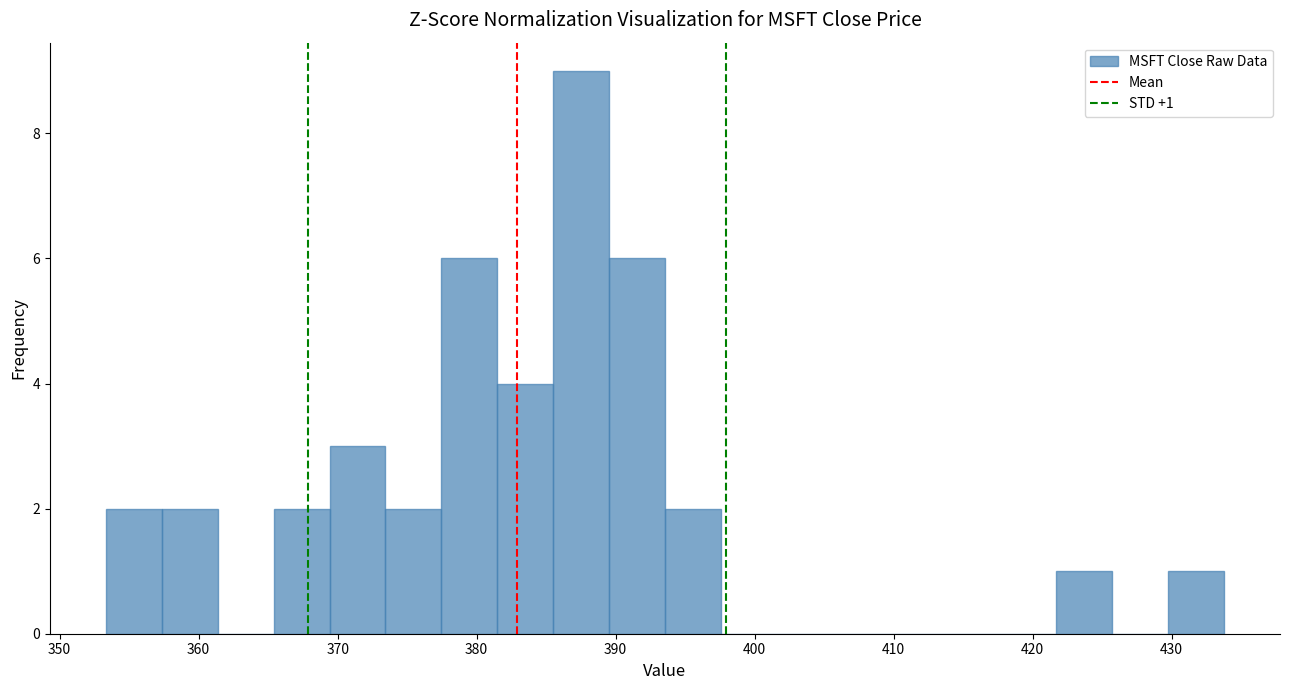

Over which range of the x-axis is the bar tallest?

386 to 390